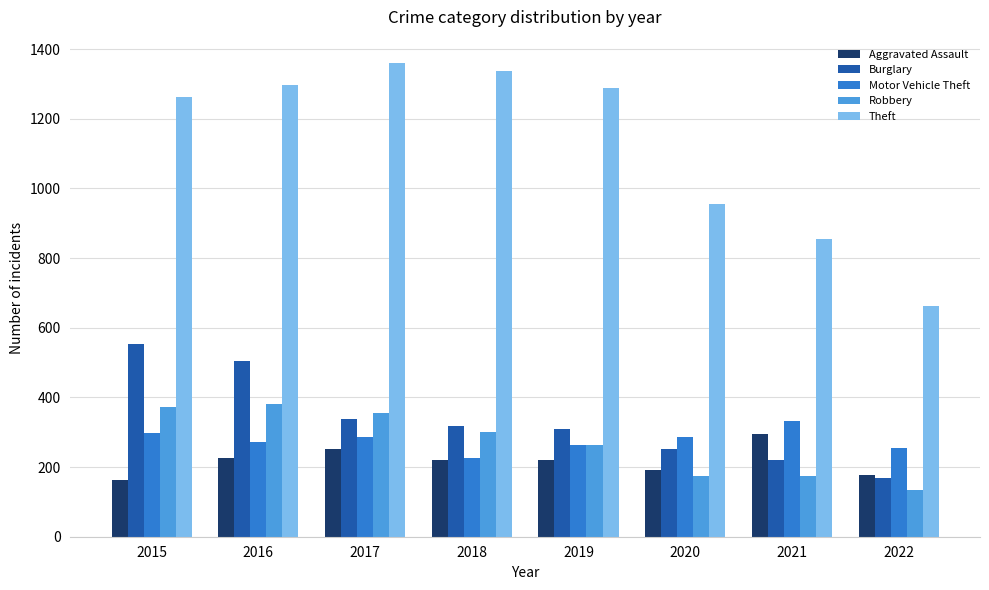

What is the difference between the Aggravated Assault values at 2022 and 2021?

119